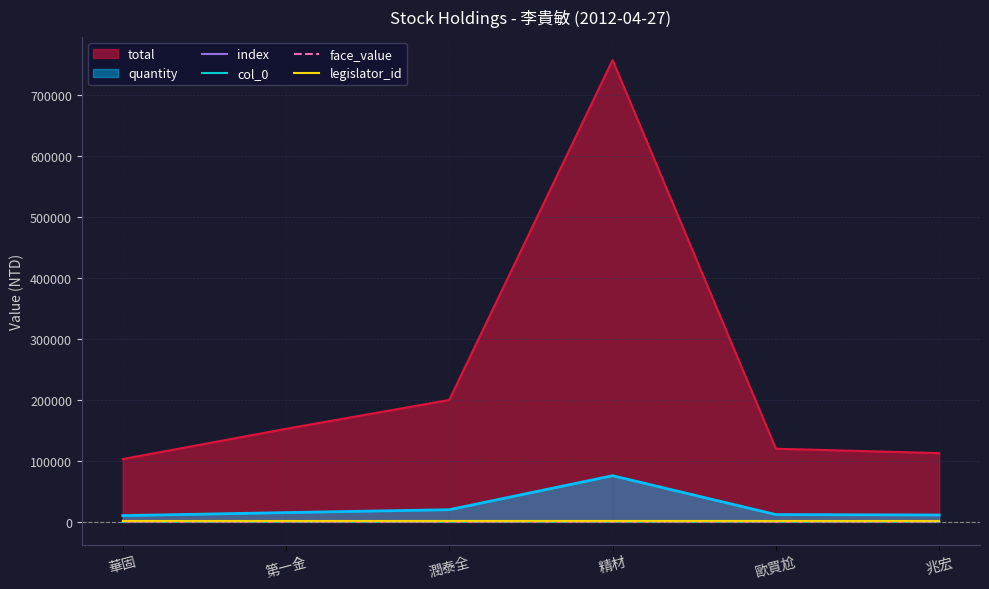

True or false: face_value has more than 1 points higher than both neighbors.

False